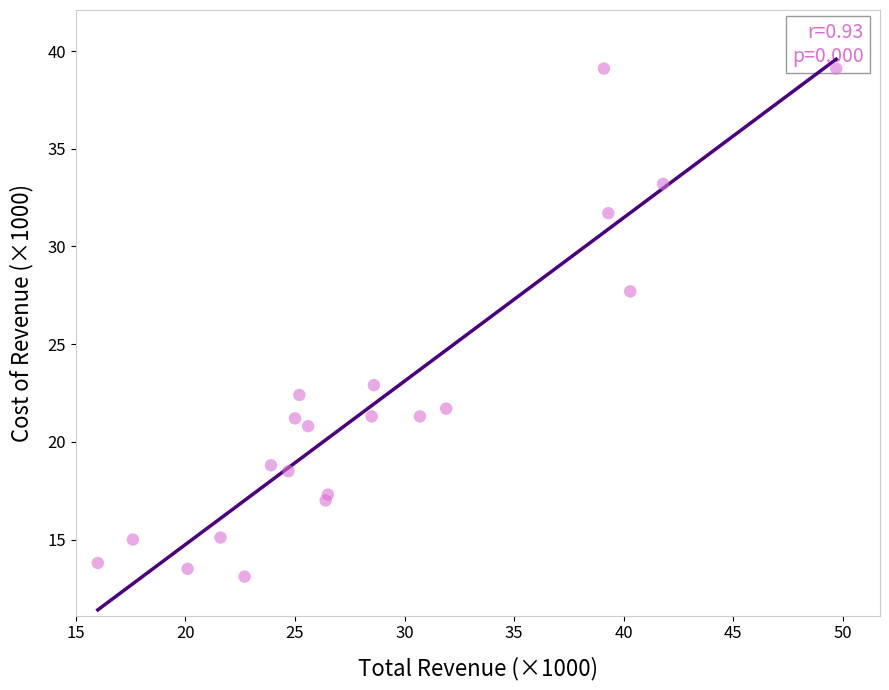

What Y value in the scatter plot is closest to 26?

27.7